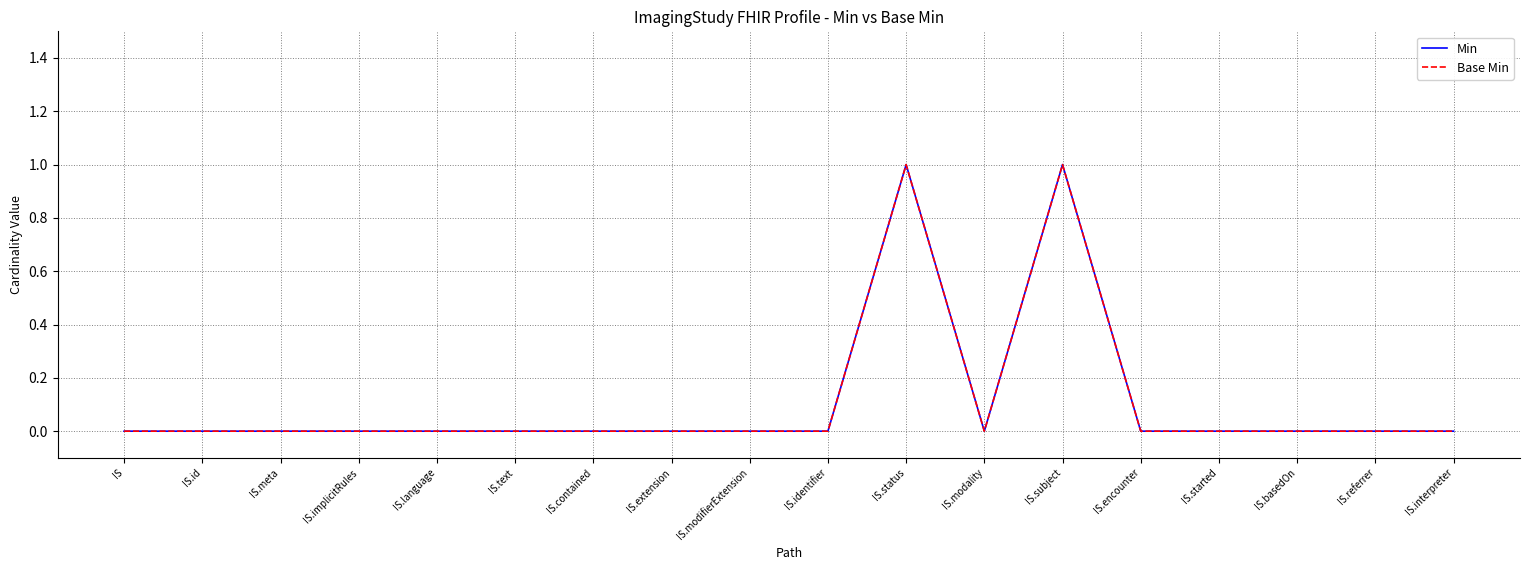

Is this an area chart (filled region under the line)?

No